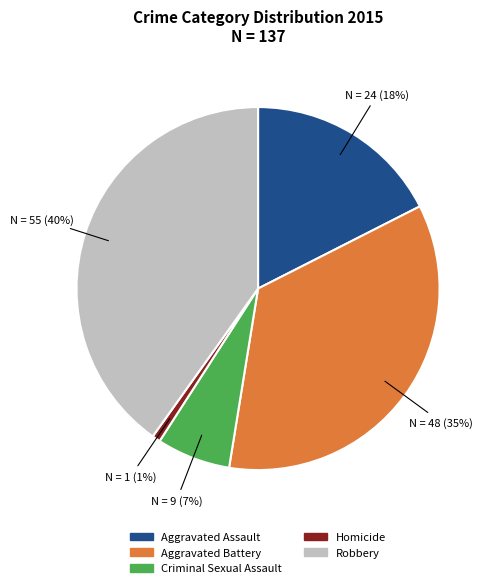

Rank the categories by value from highest to lowest.

Robbery, Aggravated Battery, Aggravated Assault, Criminal Sexual Assault, Homicide